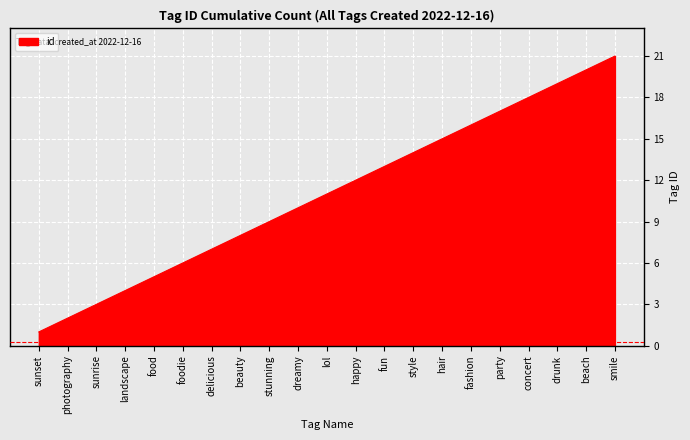

Between sunset and lol, which is larger?

lol